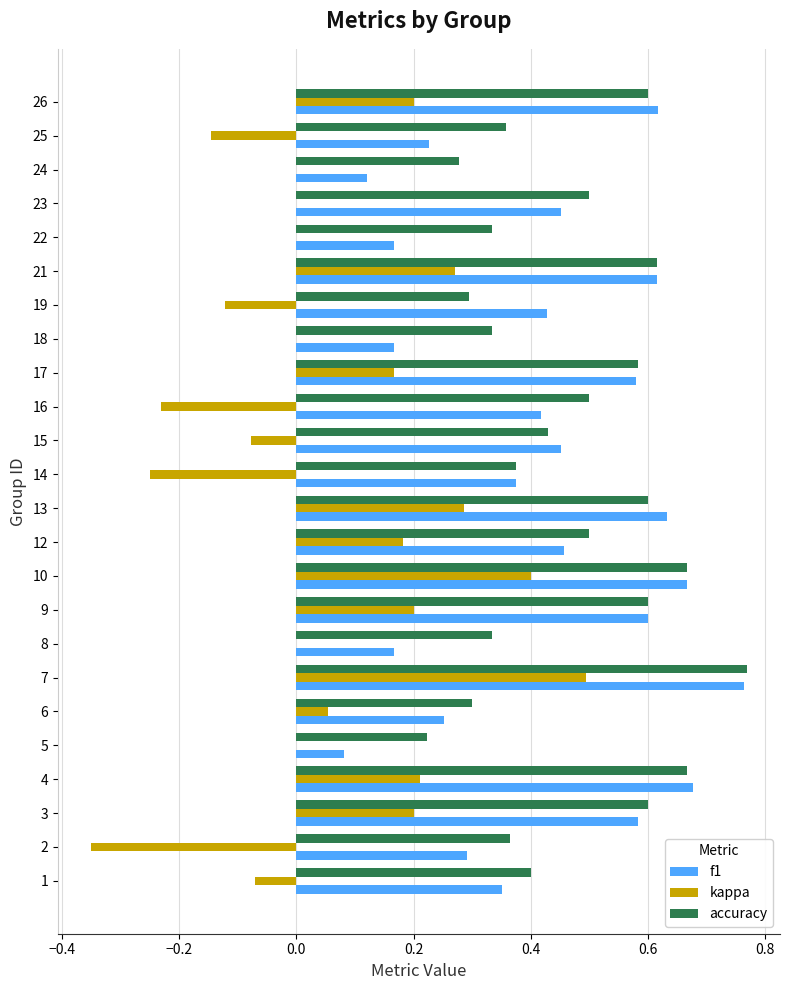

Where is accuracy nearest to the value 0?

5